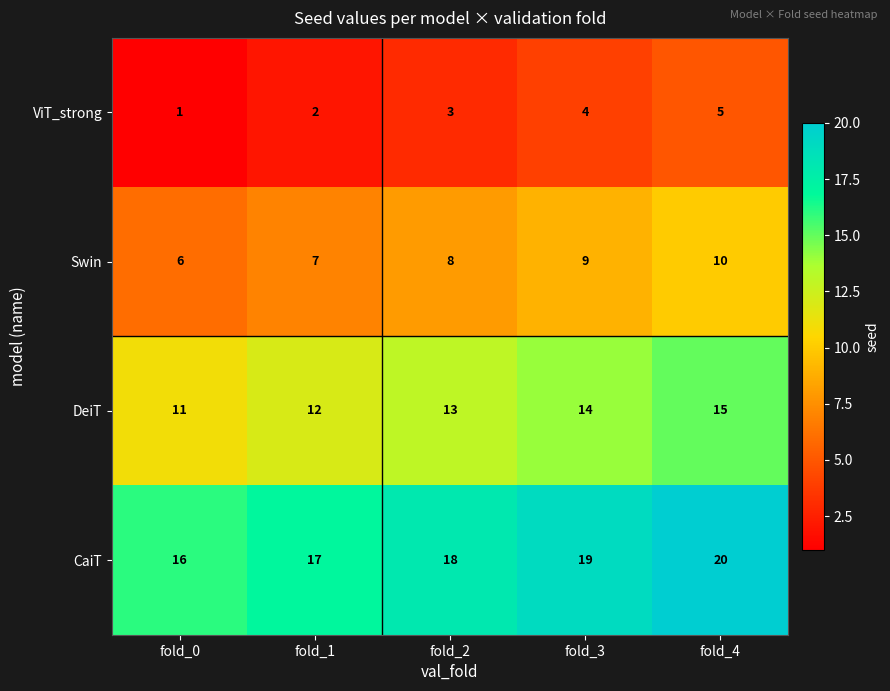

What is the maximum value shown in the chart?

20